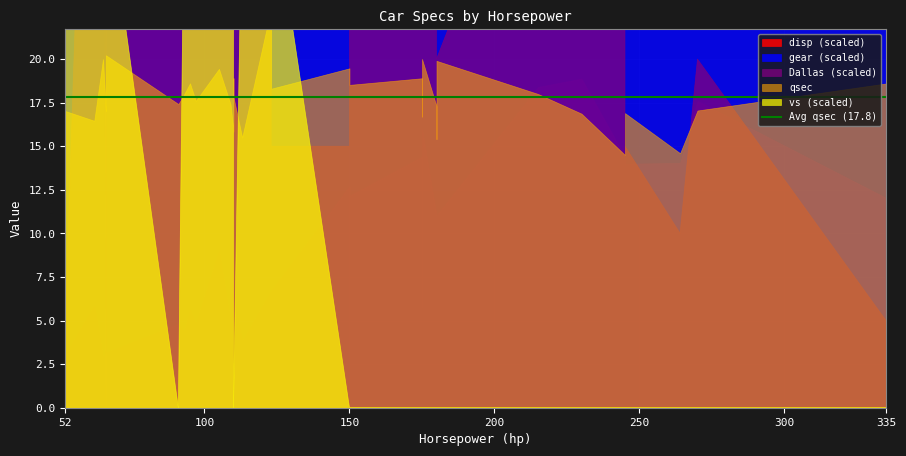

True or false: Dallas_scaled and gear_scaled intersect in this chart.

False